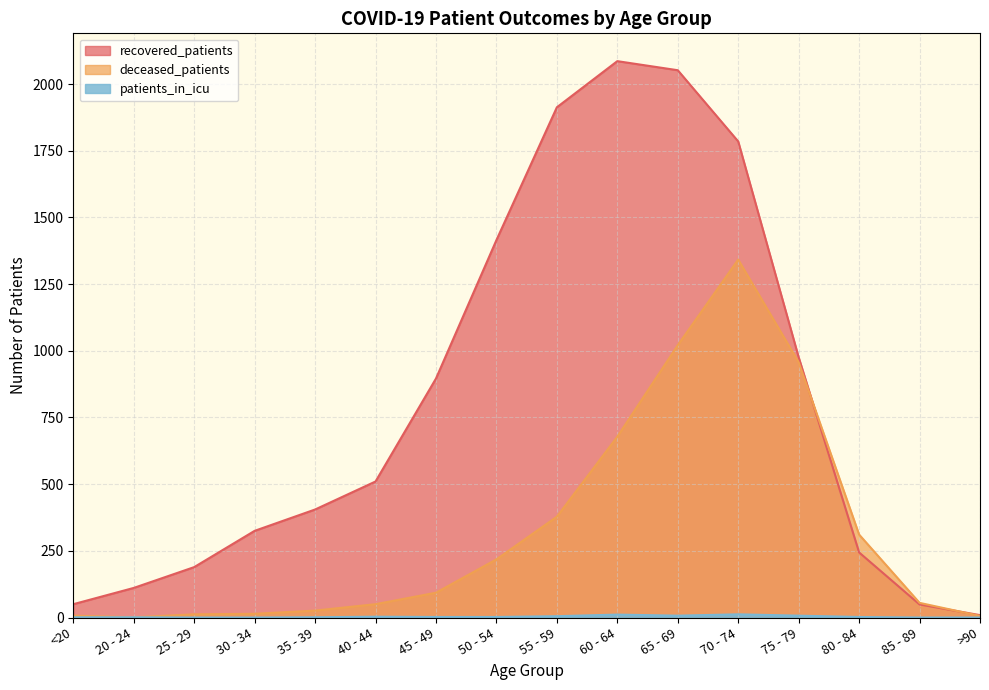

Which series has the largest range (max minus min)?

recovered_patients